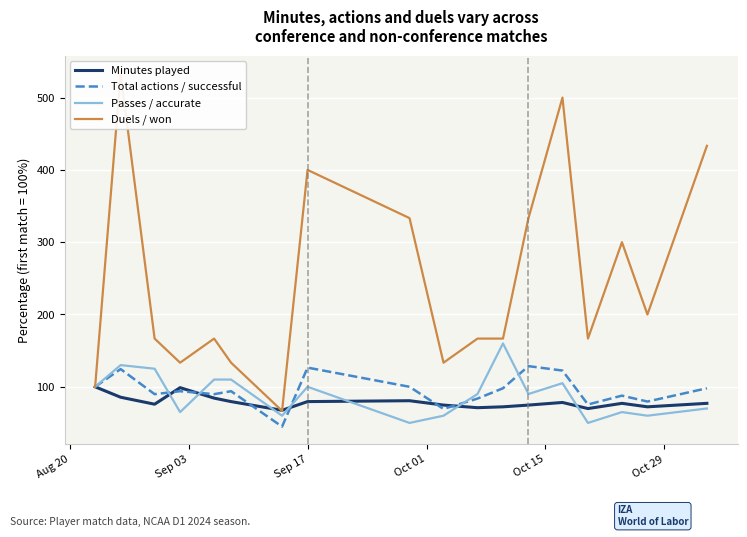

How many times do Minutes played and Total actions / successful cross each other?

6